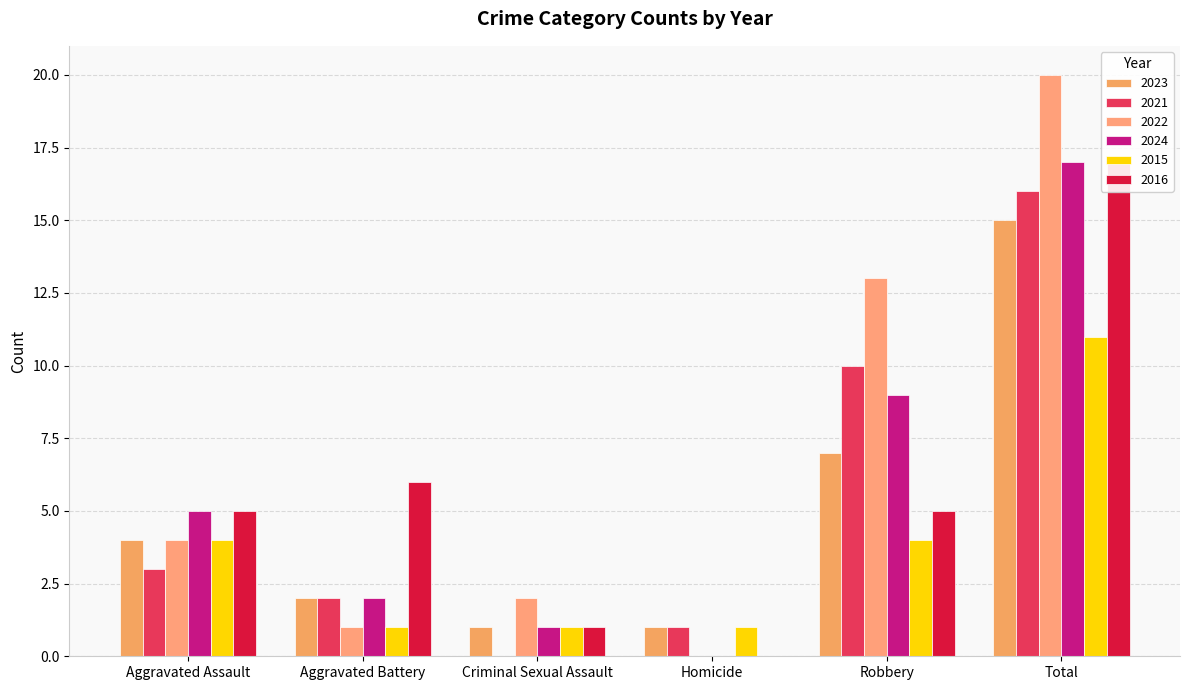

What is the difference between the maximum and second lowest values in the 2021 series?

15